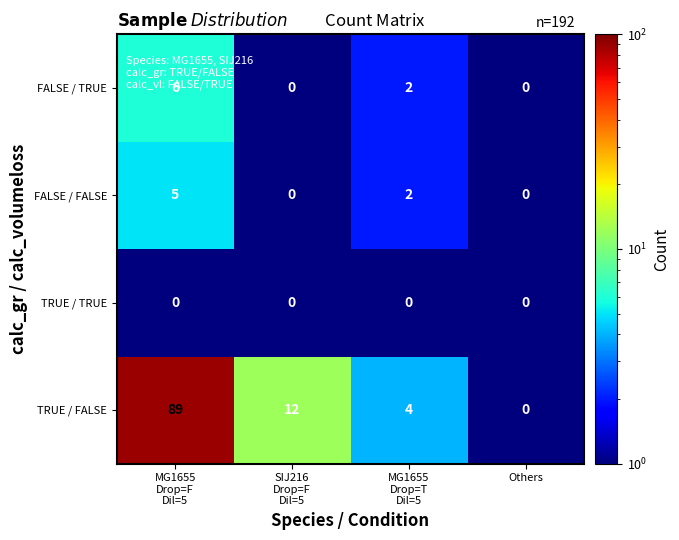

What is the greatest value displayed?

89